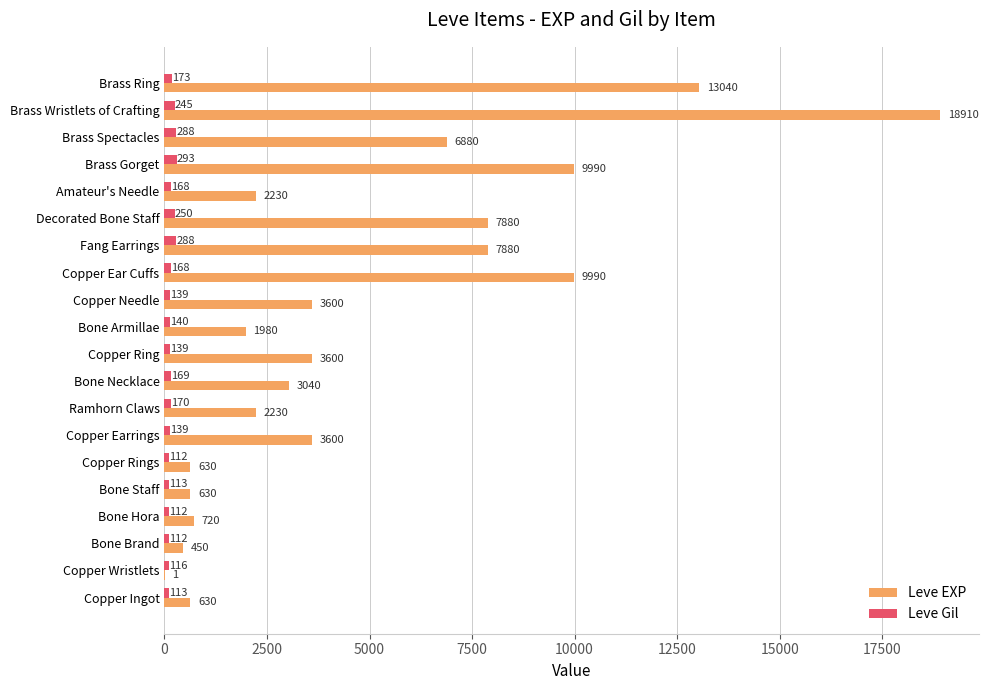

Which series changed the most between Copper Needle and Decorated Bone Staff?

Leve EXP